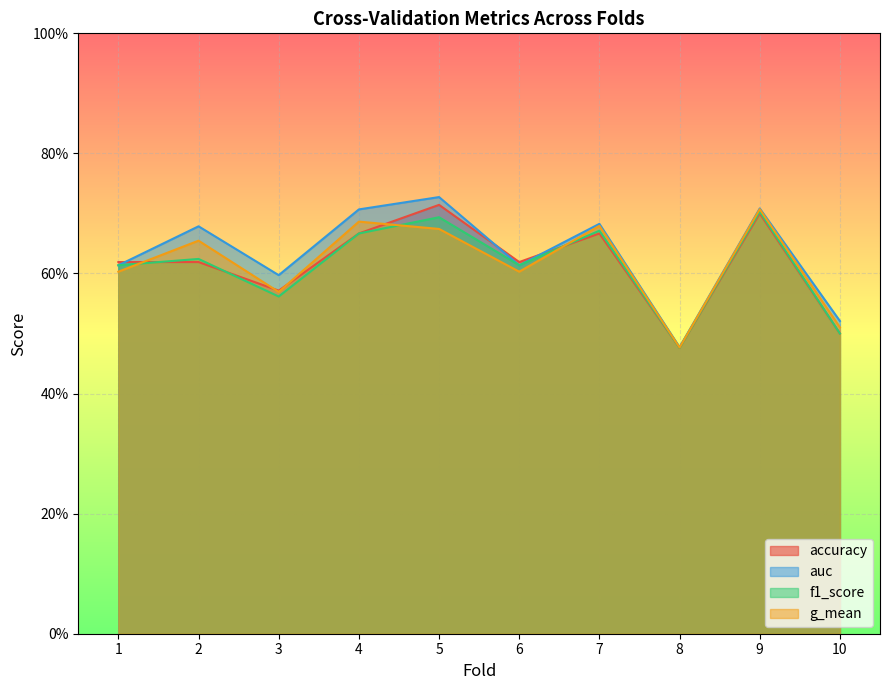

Where is the first local maximum for auc?

2